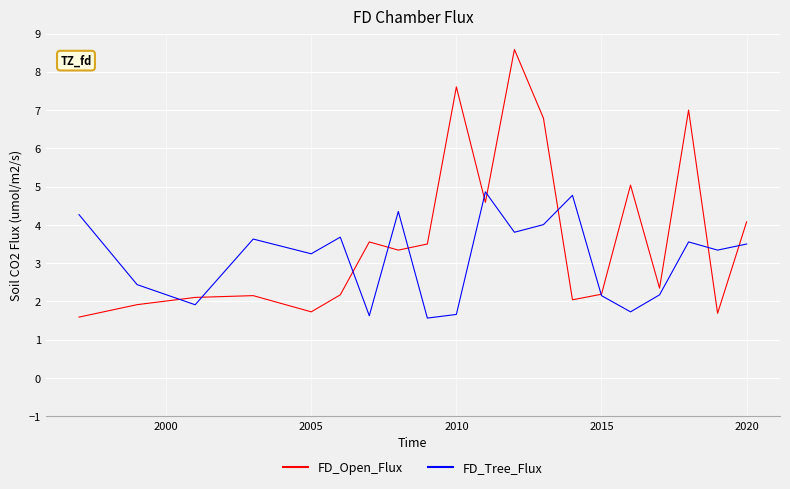

Which series has the largest total across all categories?

FD_Open_Flux